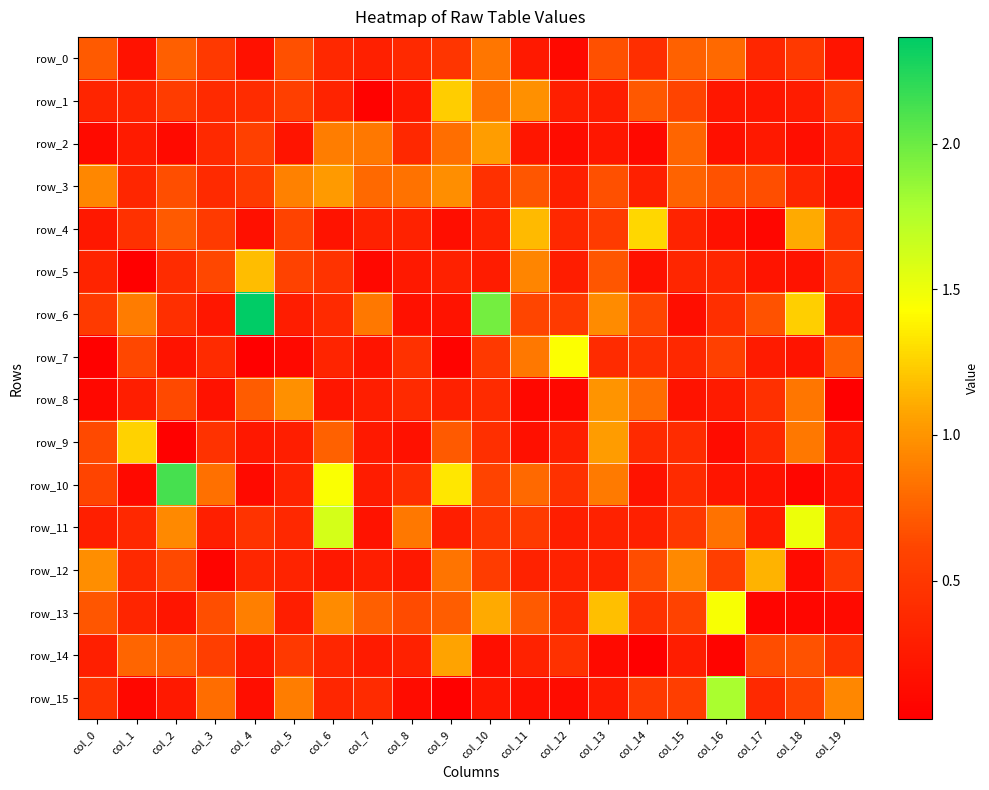

List the labels in order of row_4 value, smallest first.

col_17, col_9, col_4, col_16, col_6, col_0, col_7, col_8, col_10, col_15, col_12, col_1, col_19, col_3, col_13, col_5, col_2, col_18, col_11, col_14